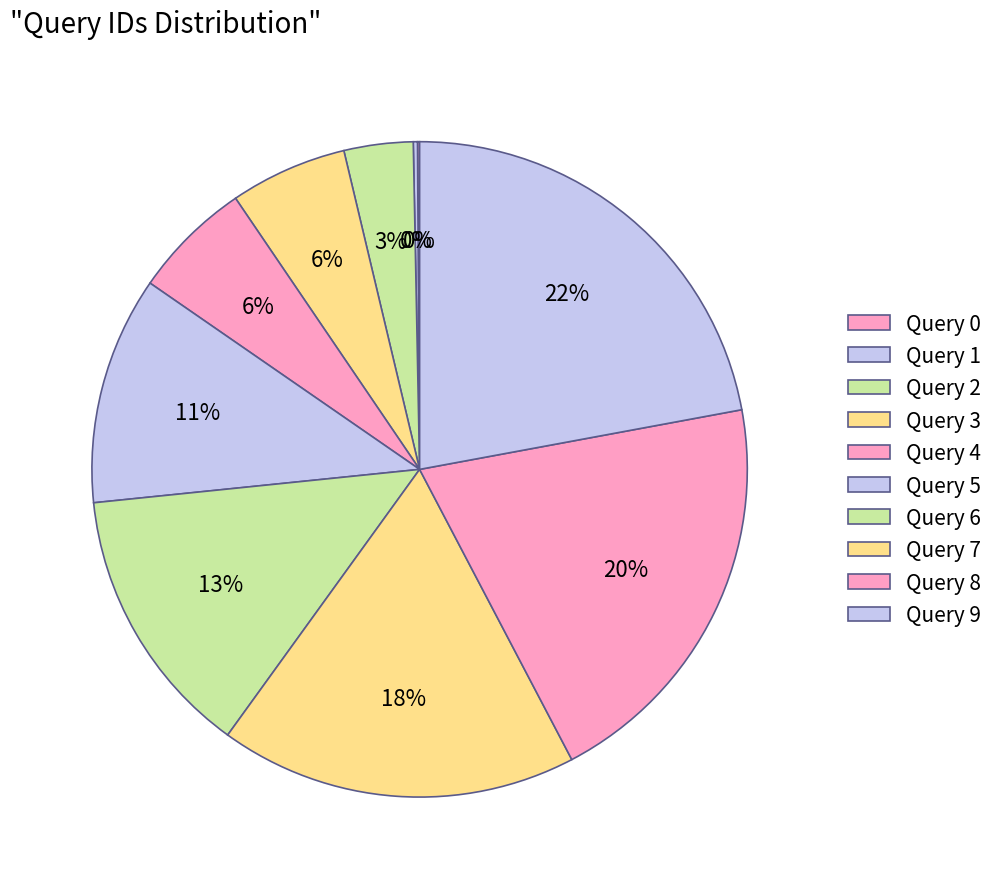

Is there any slice that represents more than half of the pie?

No